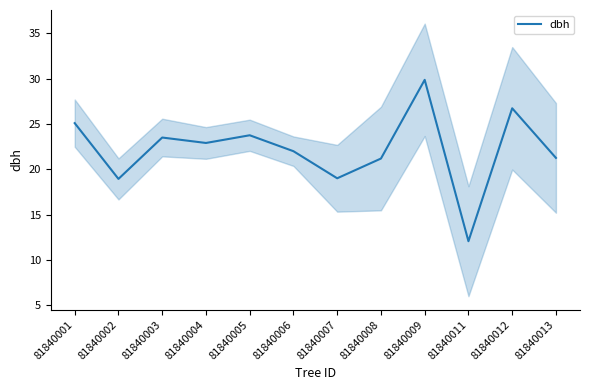

Where is the first local maximum?

81840003